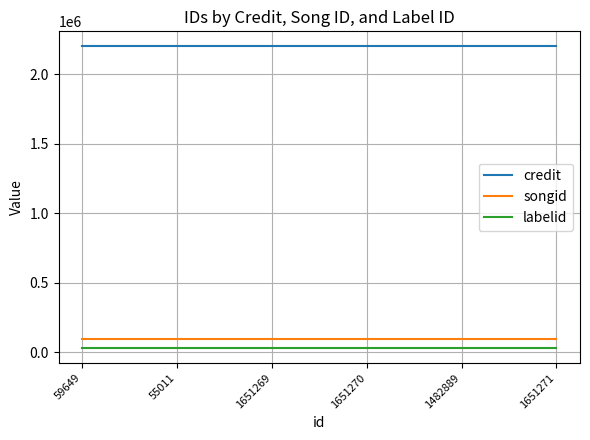

What is the greatest value displayed?

2201899